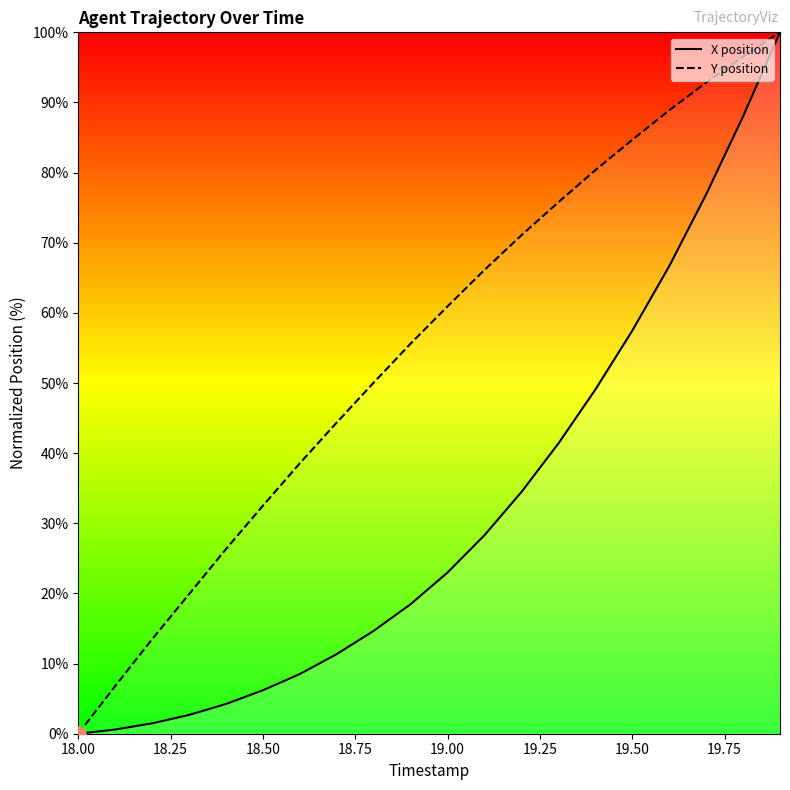

Which series has the largest total across all categories?

Y position